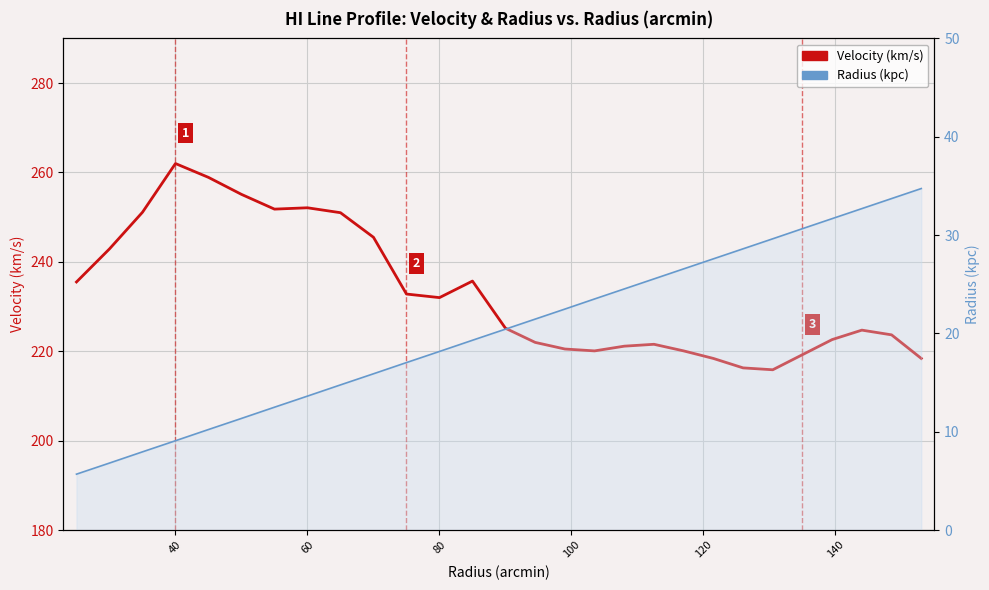

True or false: Velocity (km/s) and Radius (kpc) cross at least once.

False